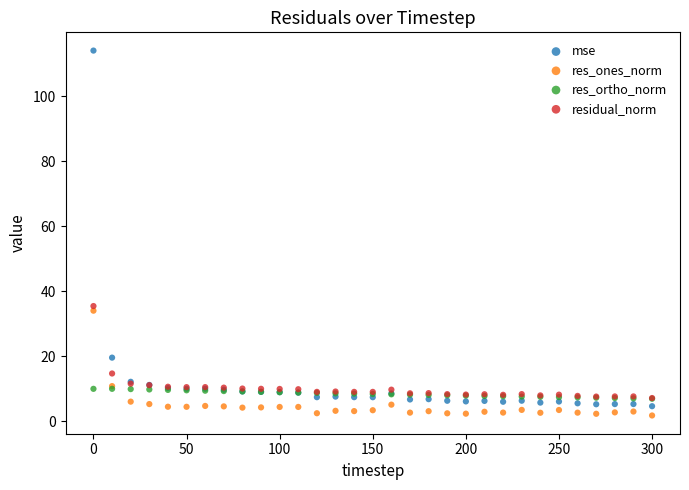

Which series reaches the minimum Y coordinate?

res_ones_norm